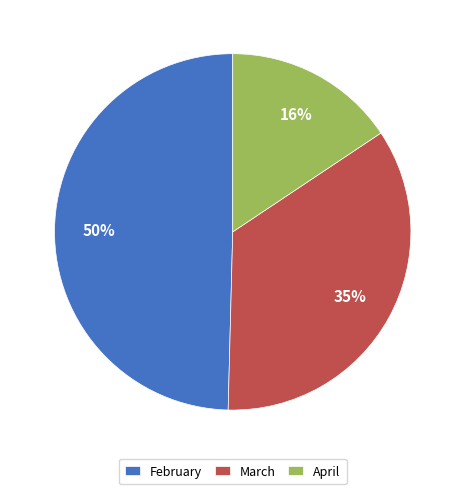

How many slices are in this pie chart?

3